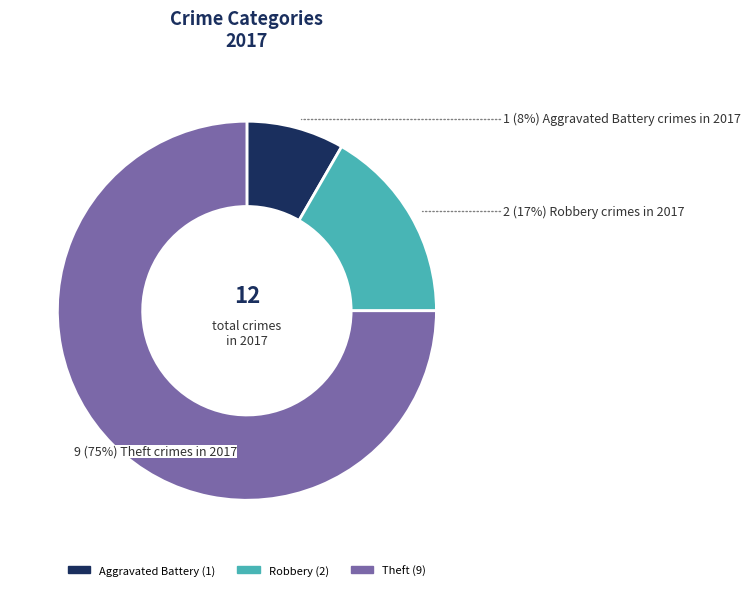

How many segments does this pie chart have?

3